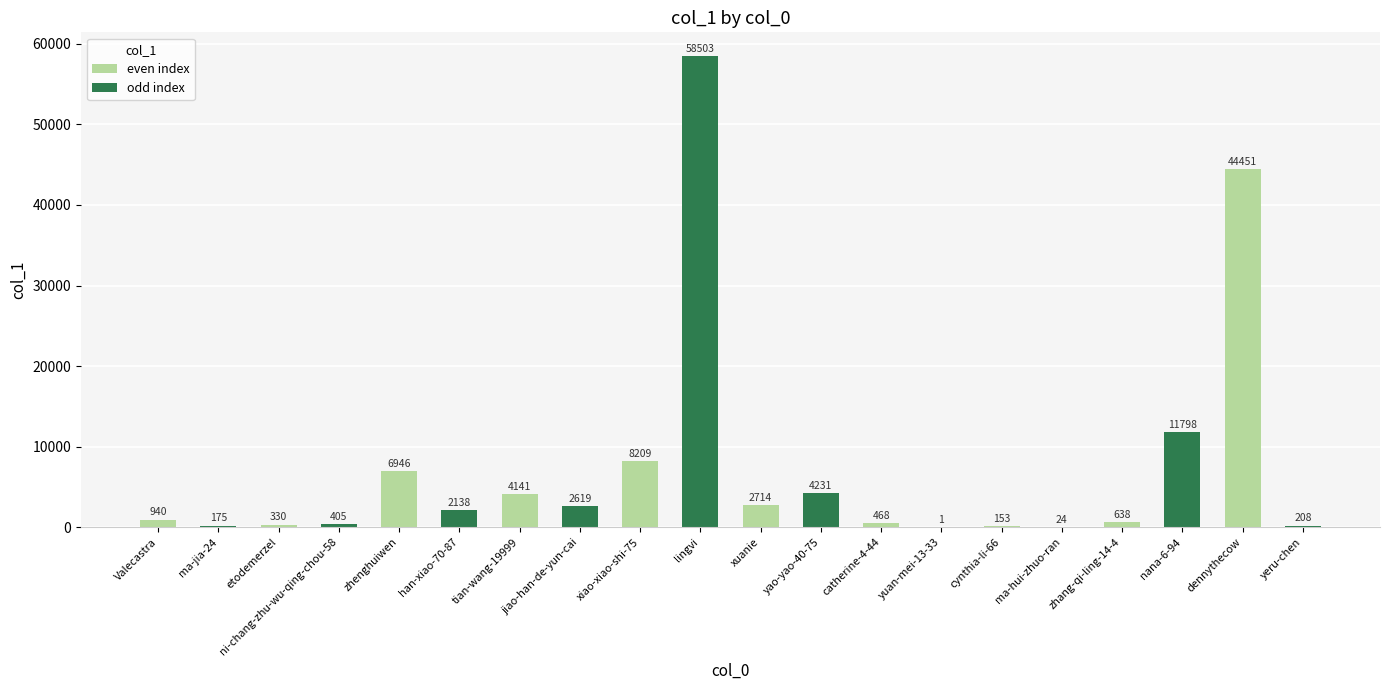

The value at zhang-qi-ling-14-4 is 638. True or false?

True